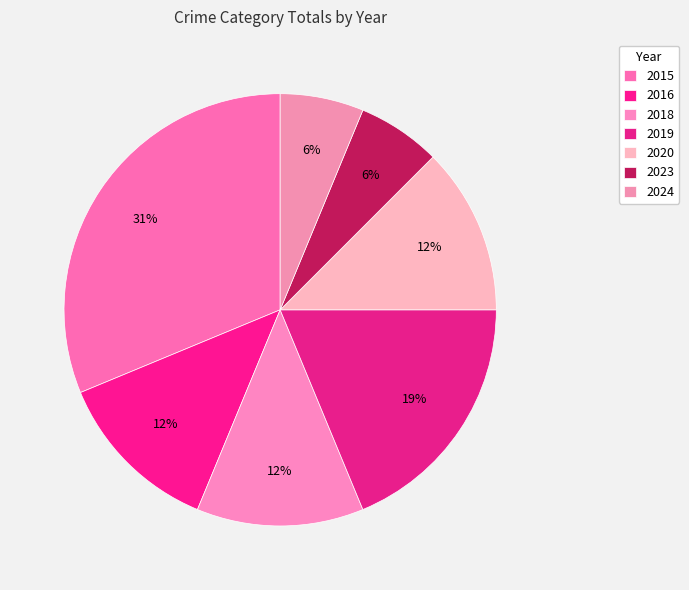

To the nearest percent, what is the difference between the largest and smallest slice percentages?

25%